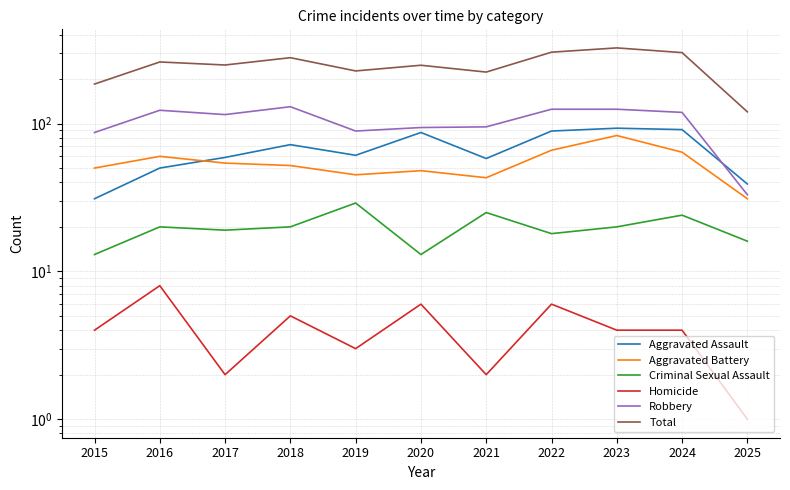

Reading right to left, list all the values displayed in this chart.

Aggravated Assault: 39	91	93	89	58	87	61	72	59	50	31
Aggravated Battery: 31	64	83	66	43	48	45	52	54	60	50
Criminal Sexual Assault: 16	24	20	18	25	13	29	20	19	20	13
Homicide: 1	4	4	6	2	6	3	5	2	8	4
Robbery: 33	119	125	125	95	94	89	130	115	123	87
Total: 120	302	325	304	223	248	227	279	249	261	185